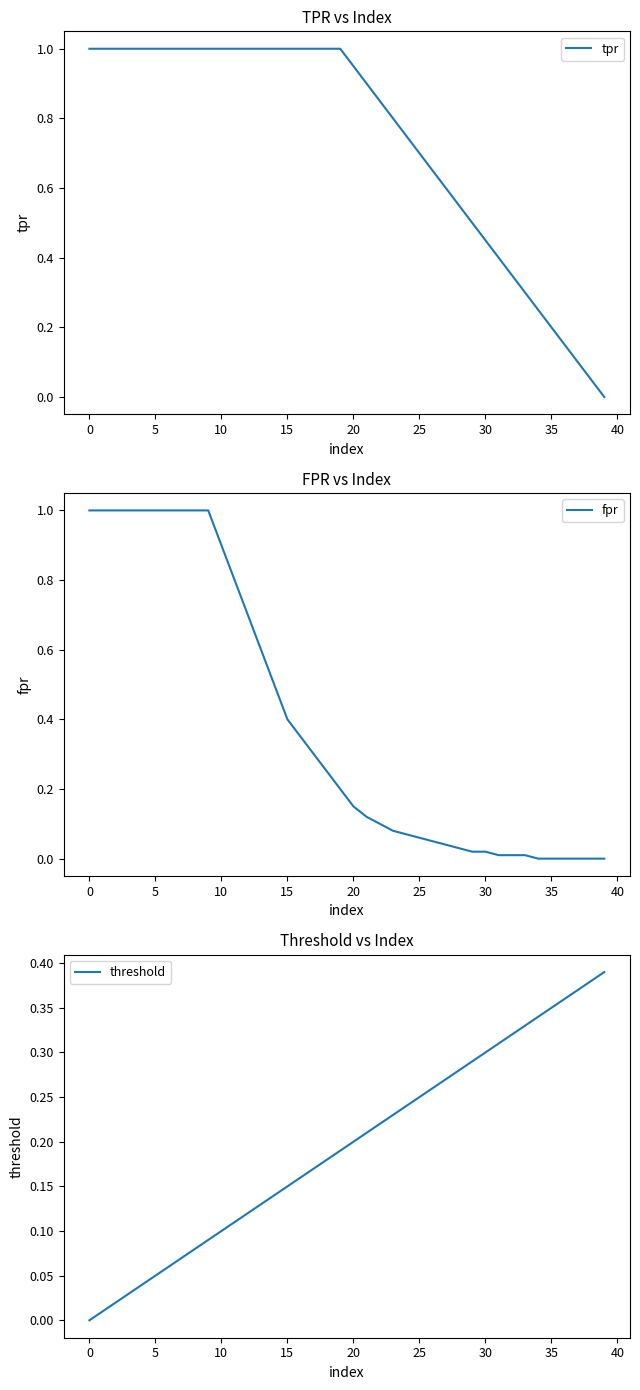

Reading right to left, extract all data points from this chart.

tpr: 0.0	0.1	0.1	0.1	0.2	0.2	0.3	0.3	0.4	0.5	0.5	0.6	0.6	0.7	0.7	0.8	0.8	0.8	0.9	0.9	1.0	1.0	1.0	1.0	1.0	1.0	1.0	1.0	1.0	1.0	1.0	1.0	1.0	1.0	1.0	1.0	1.0	1.0	1.0	1.0
fpr: 0.0	0.0	0.0	0.0	0.0	0.0	0.0	0.0	0.0	0.0	0.0	0.0	0.0	0.1	0.1	0.1	0.1	0.1	0.1	0.1	0.2	0.2	0.3	0.3	0.4	0.5	0.6	0.7	0.8	0.9	1.0	1.0	1.0	1.0	1.0	1.0	1.0	1.0	1.0	1.0
threshold: 0.4	0.4	0.4	0.4	0.3	0.3	0.3	0.3	0.3	0.3	0.3	0.3	0.3	0.3	0.2	0.2	0.2	0.2	0.2	0.2	0.2	0.2	0.2	0.2	0.1	0.1	0.1	0.1	0.1	0.1	0.1	0.1	0.1	0.1	0.1	0.0	0.0	0.0	0.0	0.0